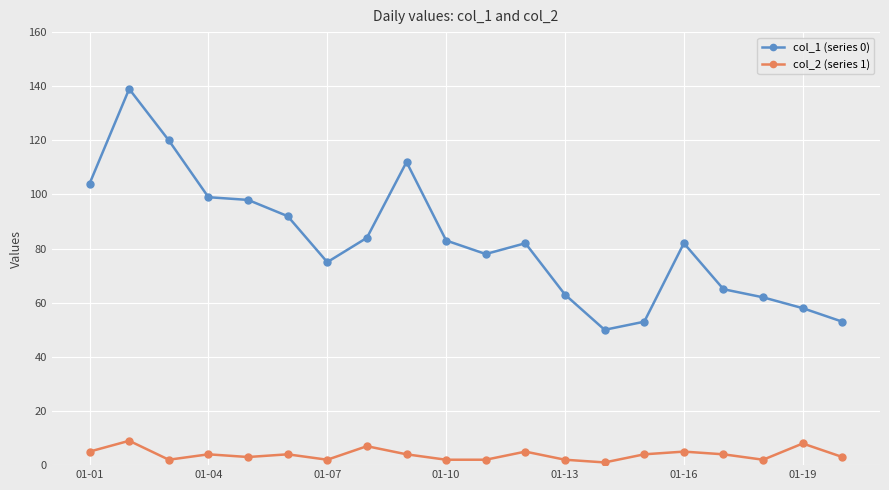

Rank the series by their average value, from highest to lowest.

col_1 (series 0), col_2 (series 1)